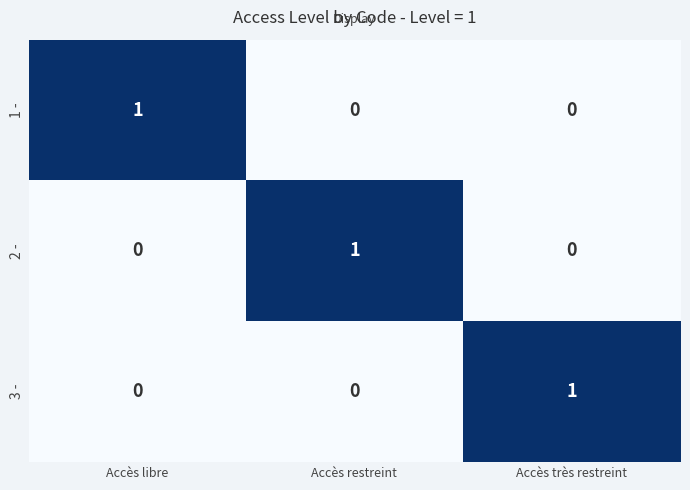

At which label does 3 - reach its peak?

Accès très restreint